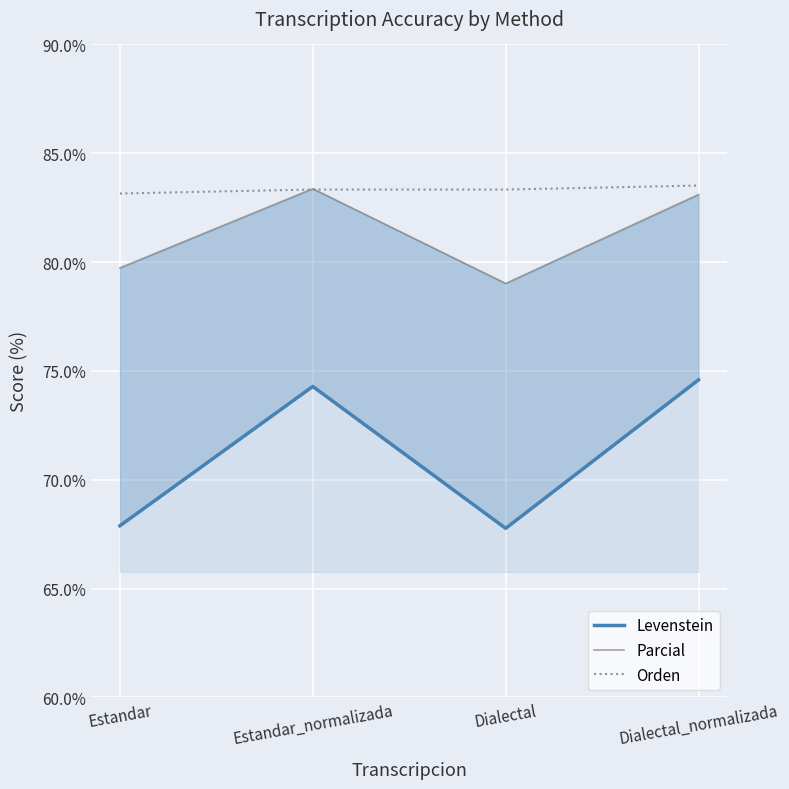

What is the label of the 3rd point from the left?

Dialectal